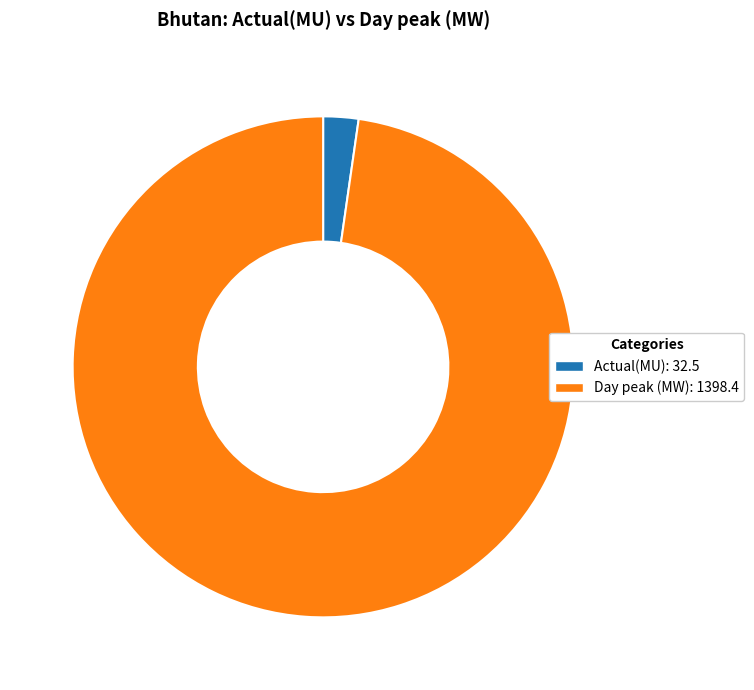

The Day peak (MW) slice represents 86% of the pie. True or false?

False